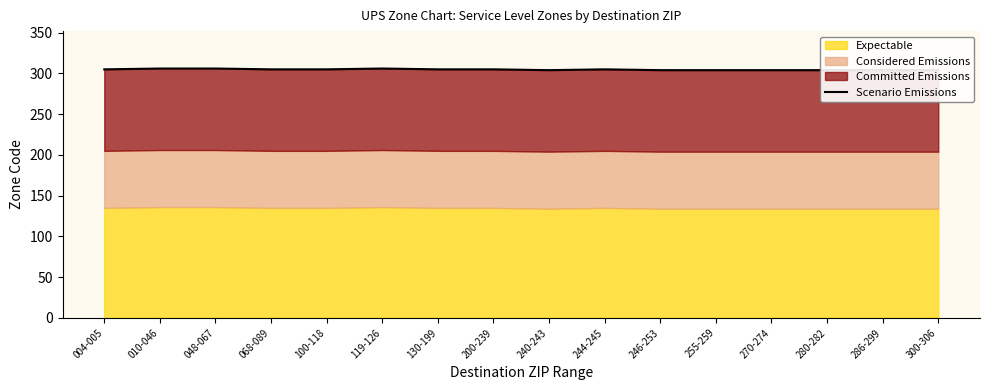

True or false: the data shows 305 at 244-245.

True